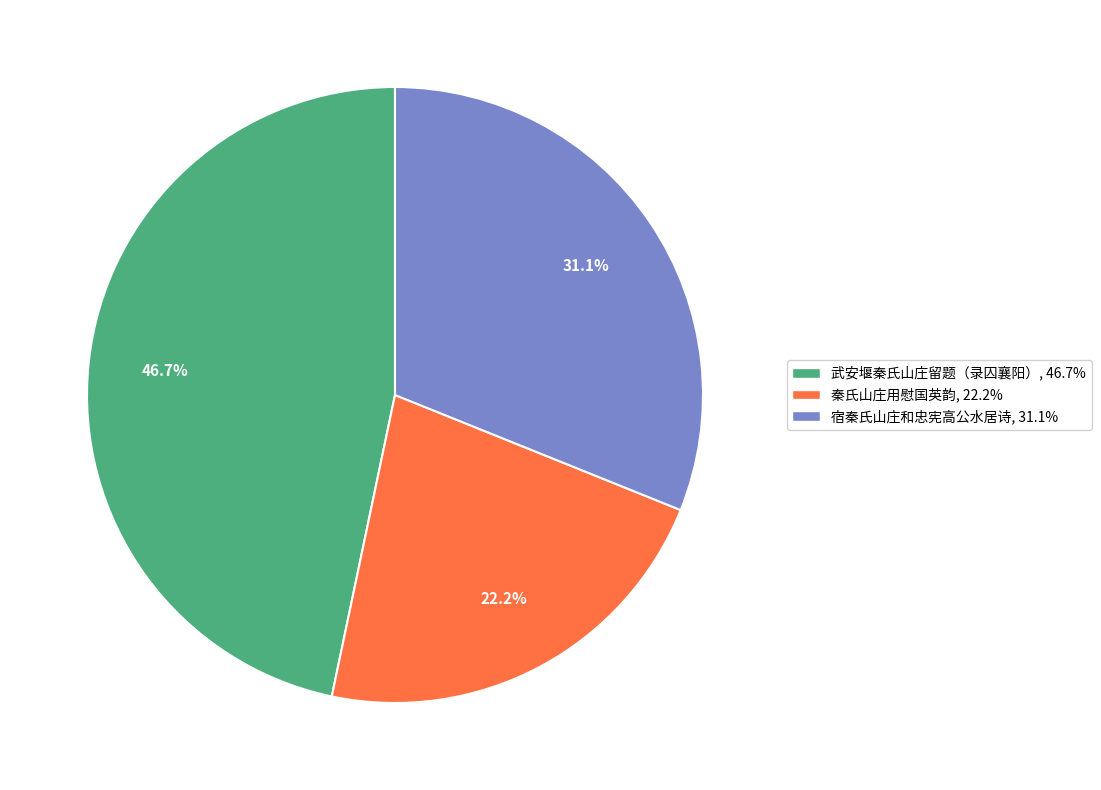

Which category has the biggest portion of the pie?

武安堰秦氏山庄留题（录囚襄阳）